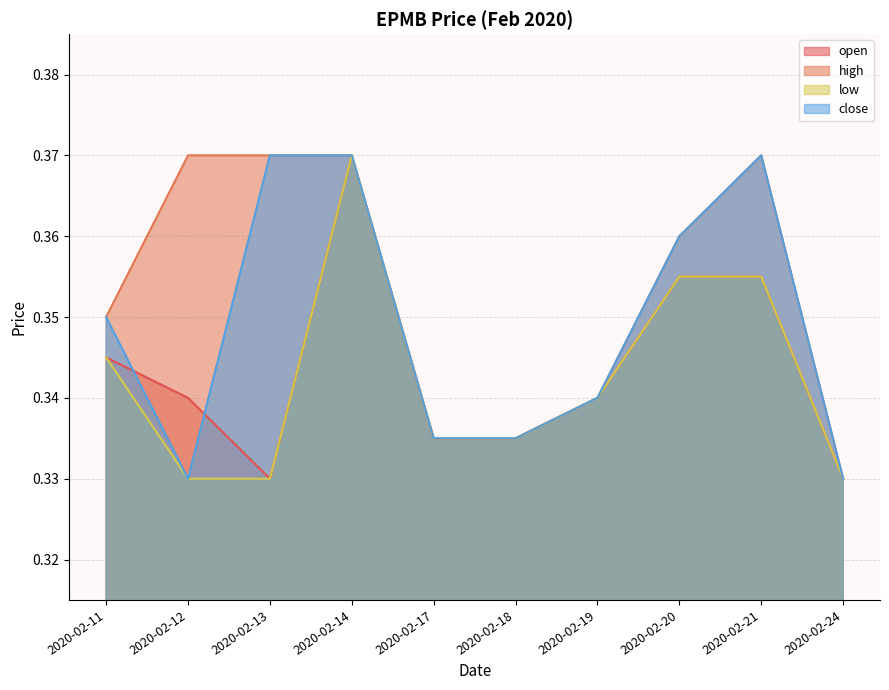

What is the value of the close point at the 5th from the left?

0.3